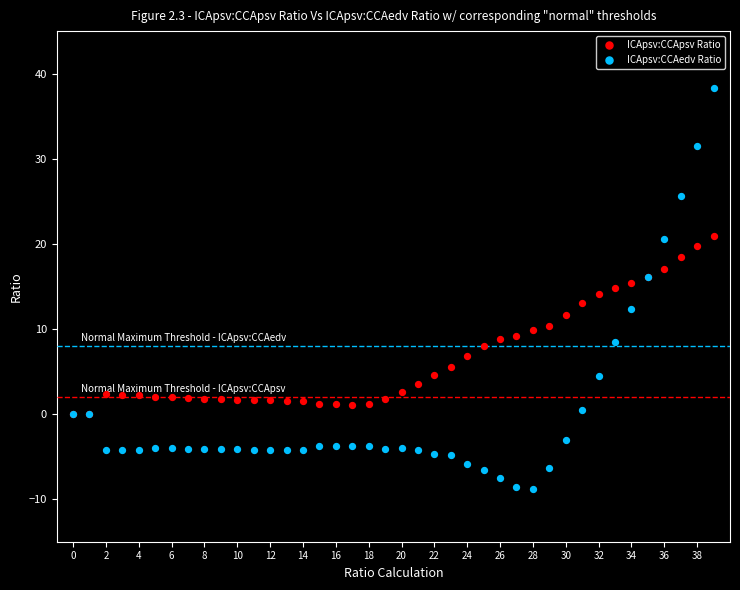

Which series reaches the minimum Y coordinate?

ICApsv:CCAedv Ratio